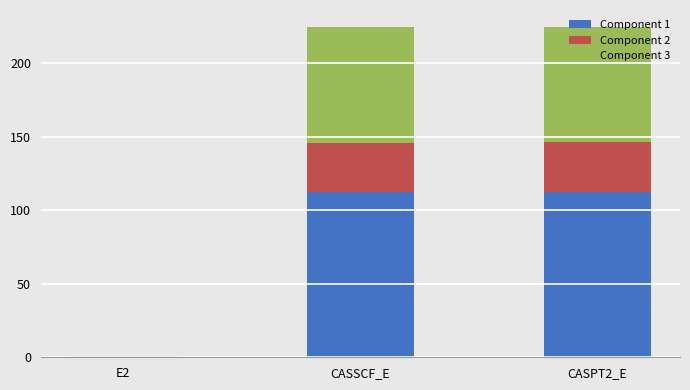

The value of Component 1 at CASSCF_E is 172.3. True or false?

False